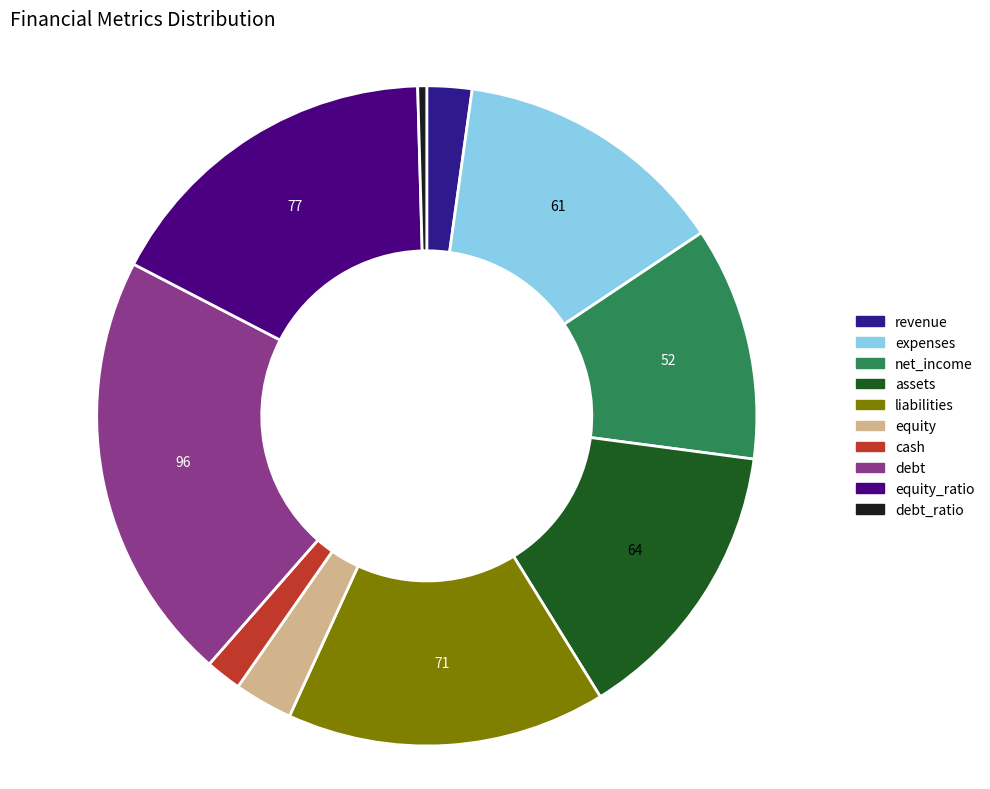

Is it true that assets is 1% of the pie?

False